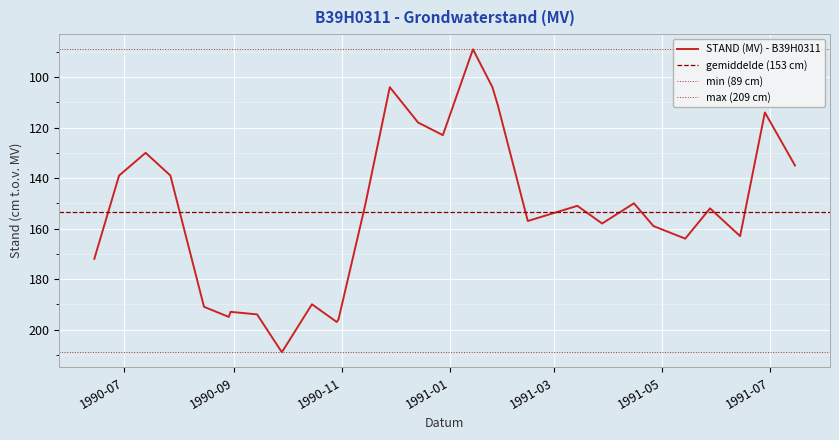

Which category has the highest value across all series?

1990/09/28